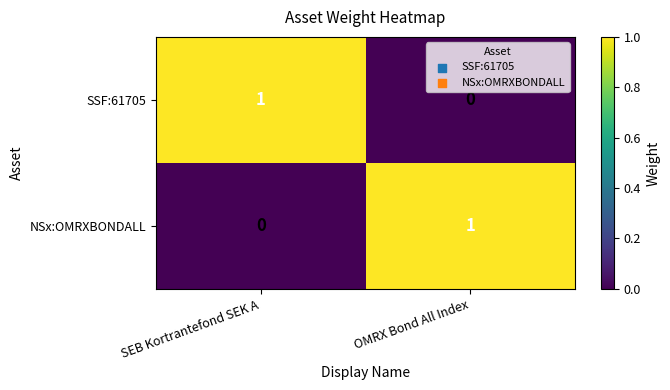

At which label does SSF:61705 reach its peak?

SEB Kortrantefond SEK A